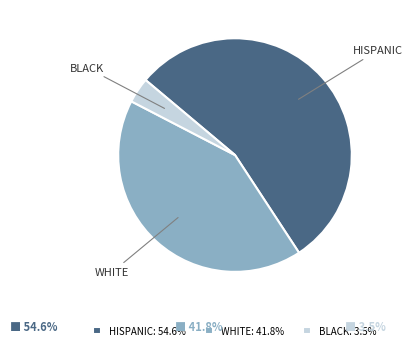

Is HISPANIC the majority of the pie?

Yes